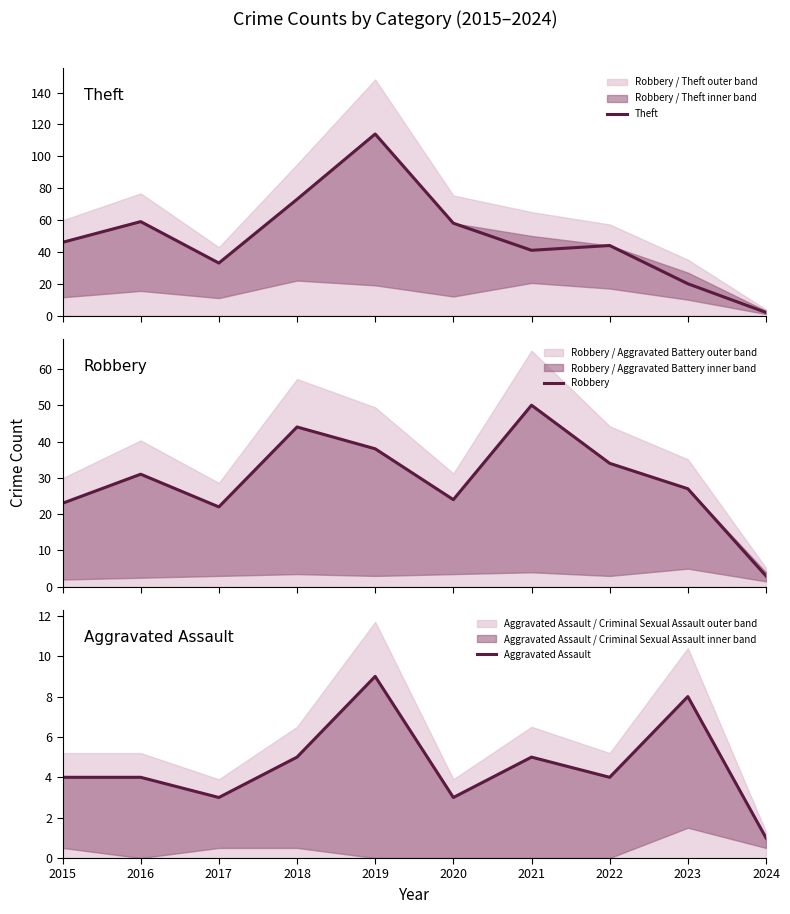

Where do Theft and Robbery first cross each other?

2020 and 2021